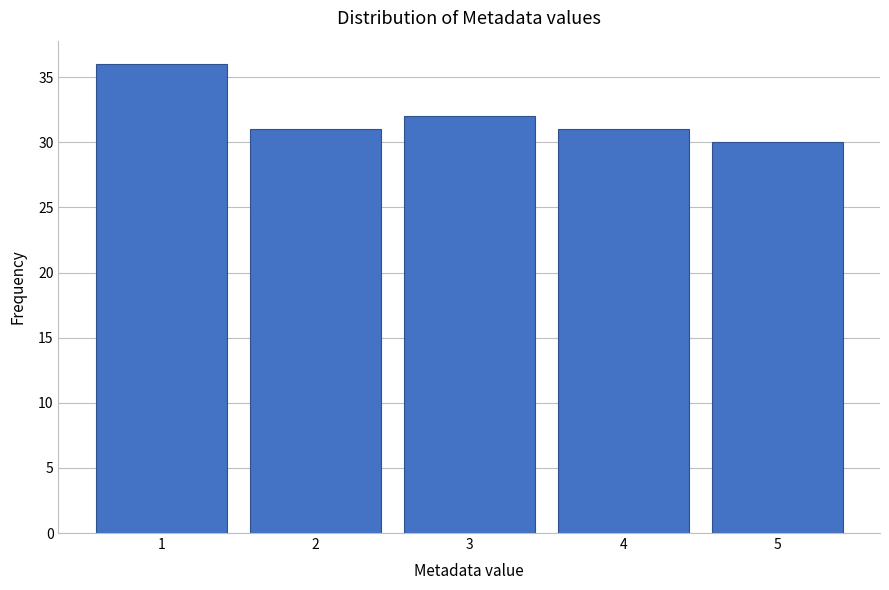

Reading right to left, what are all the values shown in this chart?

30	31	32	31	36